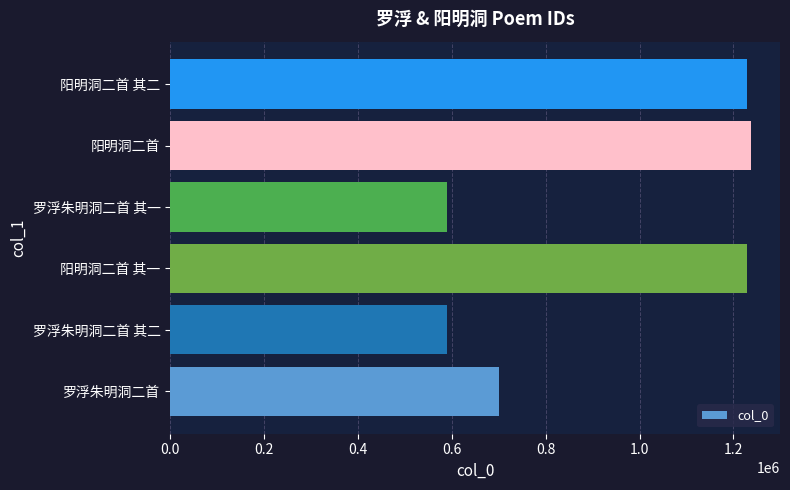

True or false: the data shows 1228868 at 阳明洞二首 其一.

True